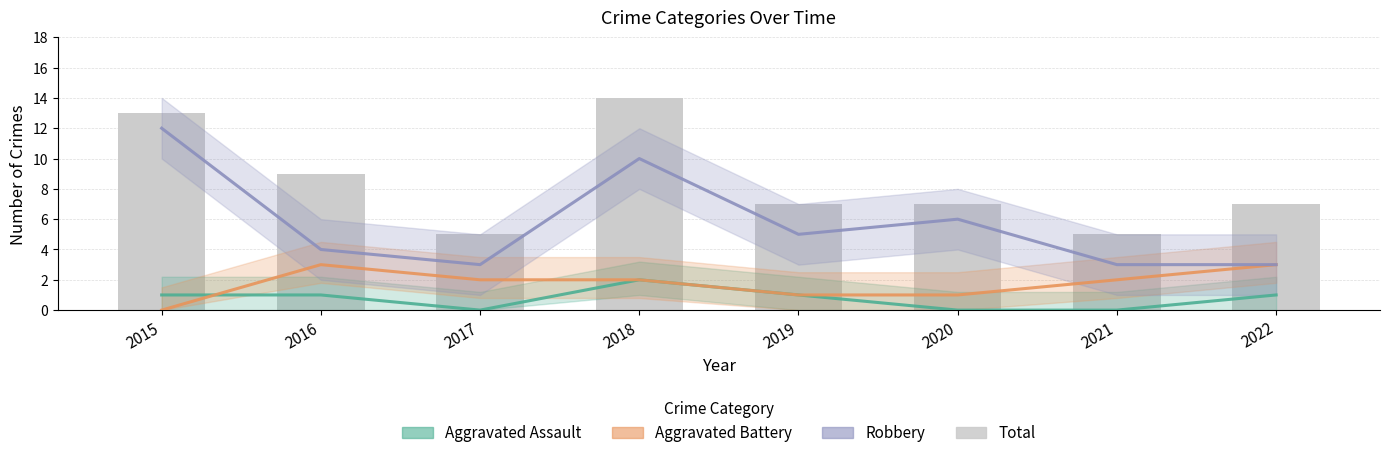

Rank the categories by value from lowest to highest.

2017, 2021, 2019, 2020, 2022, 2016, 2015, 2018